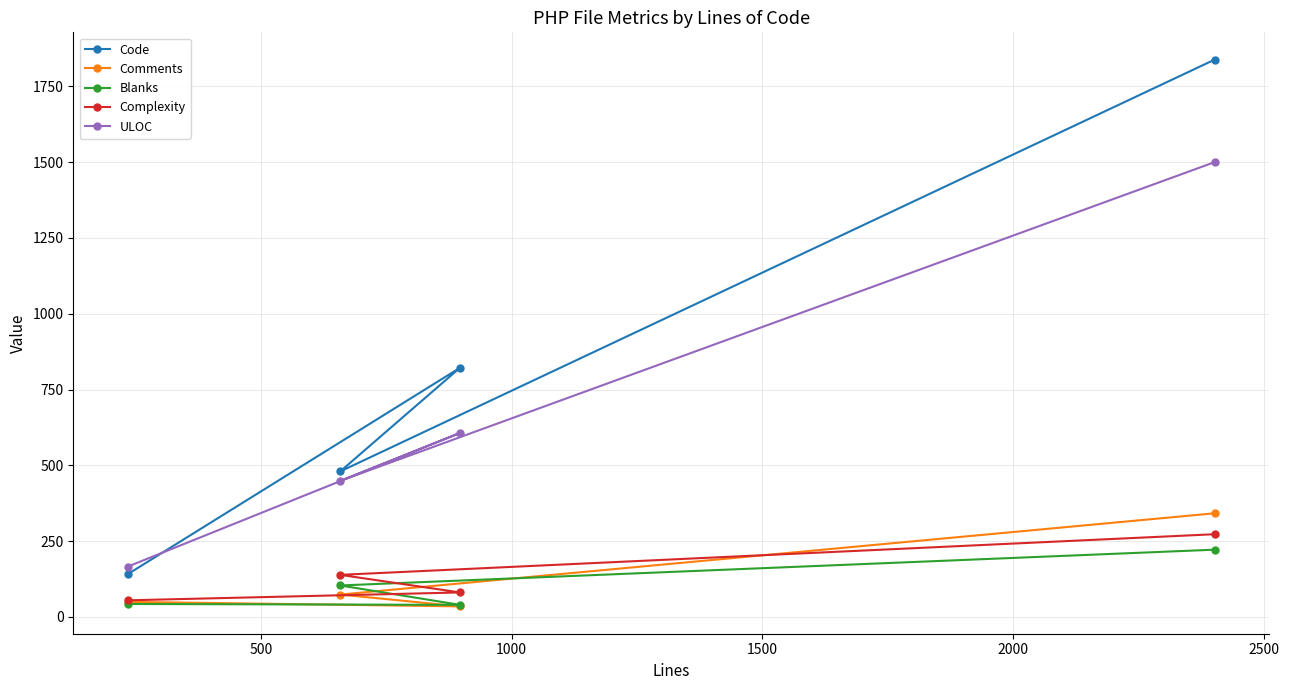

True or false: Blanks and Complexity cross at least once.

False